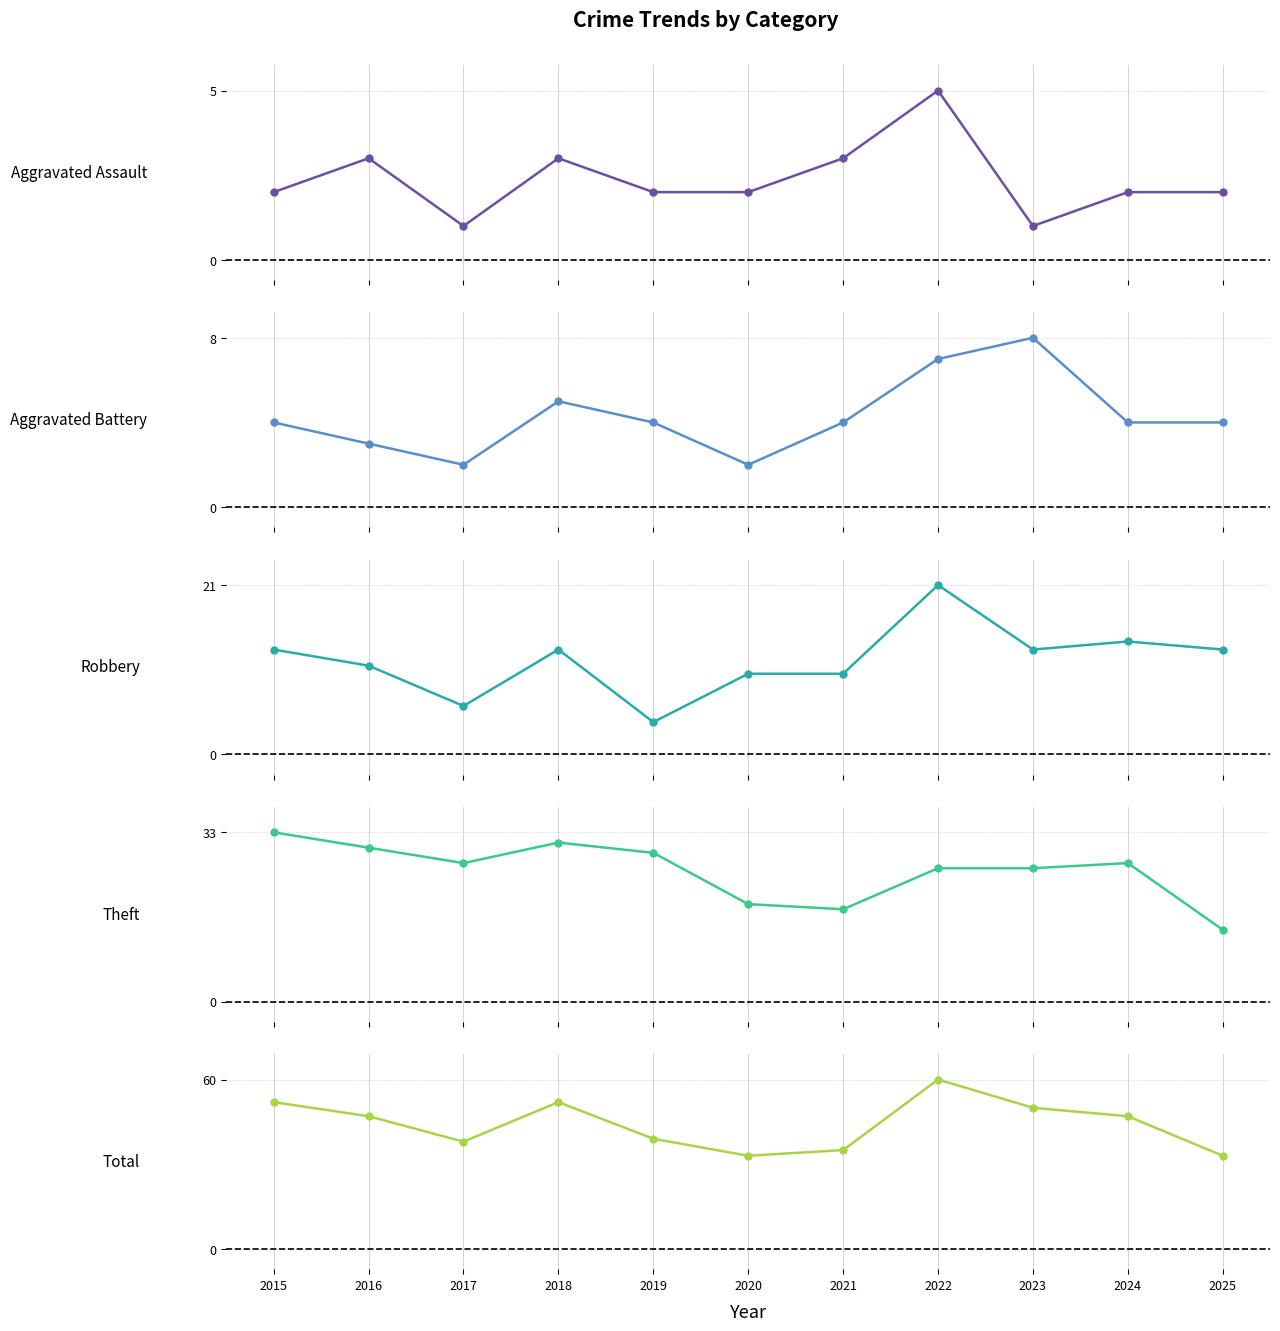

What is the difference between the Total values at 2023 and 2017?

12